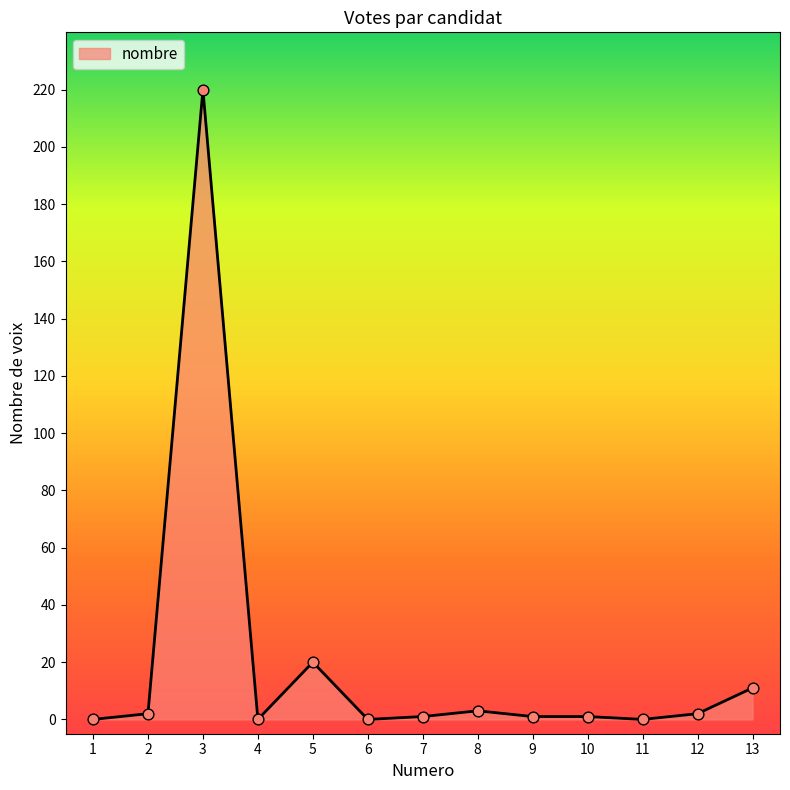

What is the change in value from 6 to 13?

+11